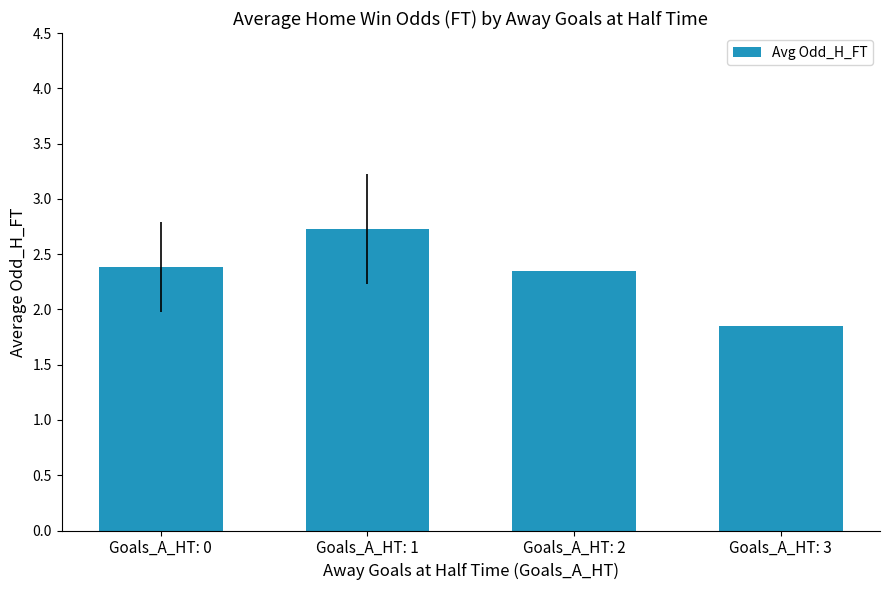

What is the maximum value shown in the chart?

2.7